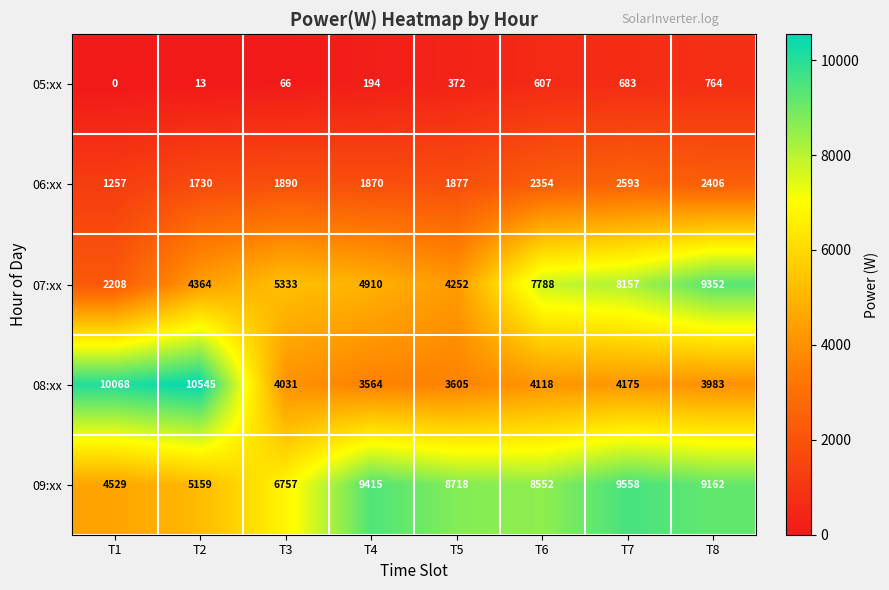

Which series has the largest total across all categories?

09:xx